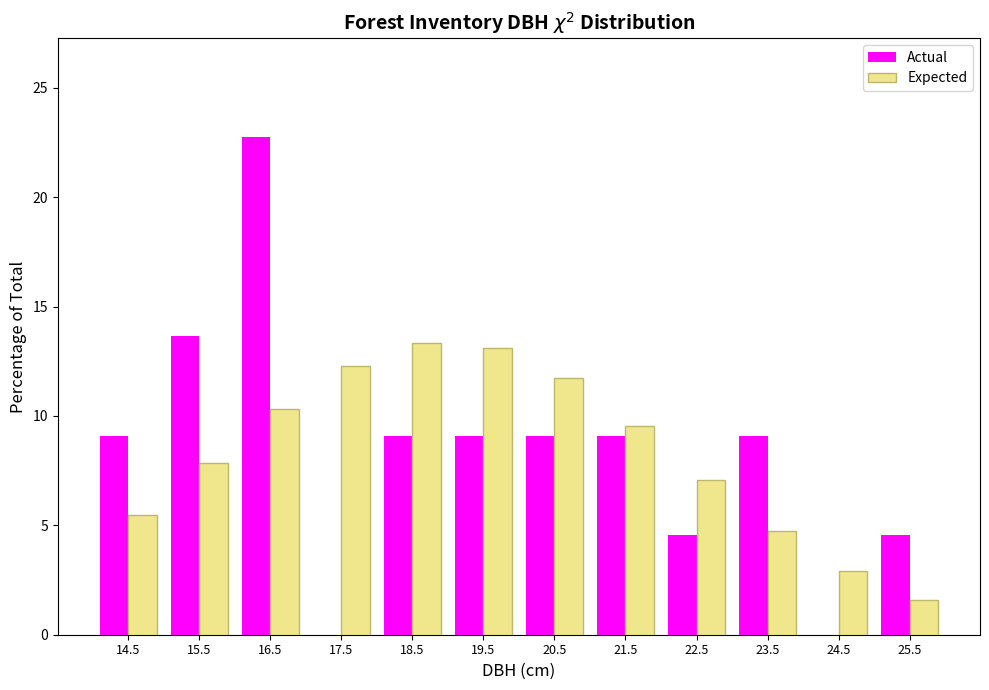

Reading left to right, transcribe all the data shown in this chart.

Actual: 14.5=9.1	15.5=13.6	16.5=22.7	17.5=0.0	18.5=9.1	19.5=9.1	20.5=9.1	21.5=9.1	22.5=4.5	23.5=9.1	24.5=0.0	25.5=4.5
Expected: 14.5=5.5	15.5=7.9	16.5=10.3	17.5=12.3	18.5=13.3	19.5=13.1	20.5=11.7	21.5=9.6	22.5=7.1	23.5=4.7	24.5=2.9	25.5=1.6